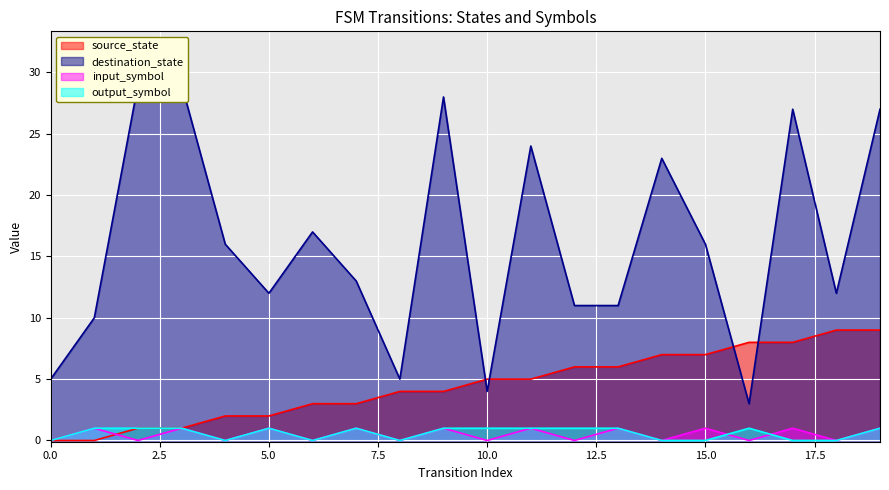

How many lines are shown in the chart?

4